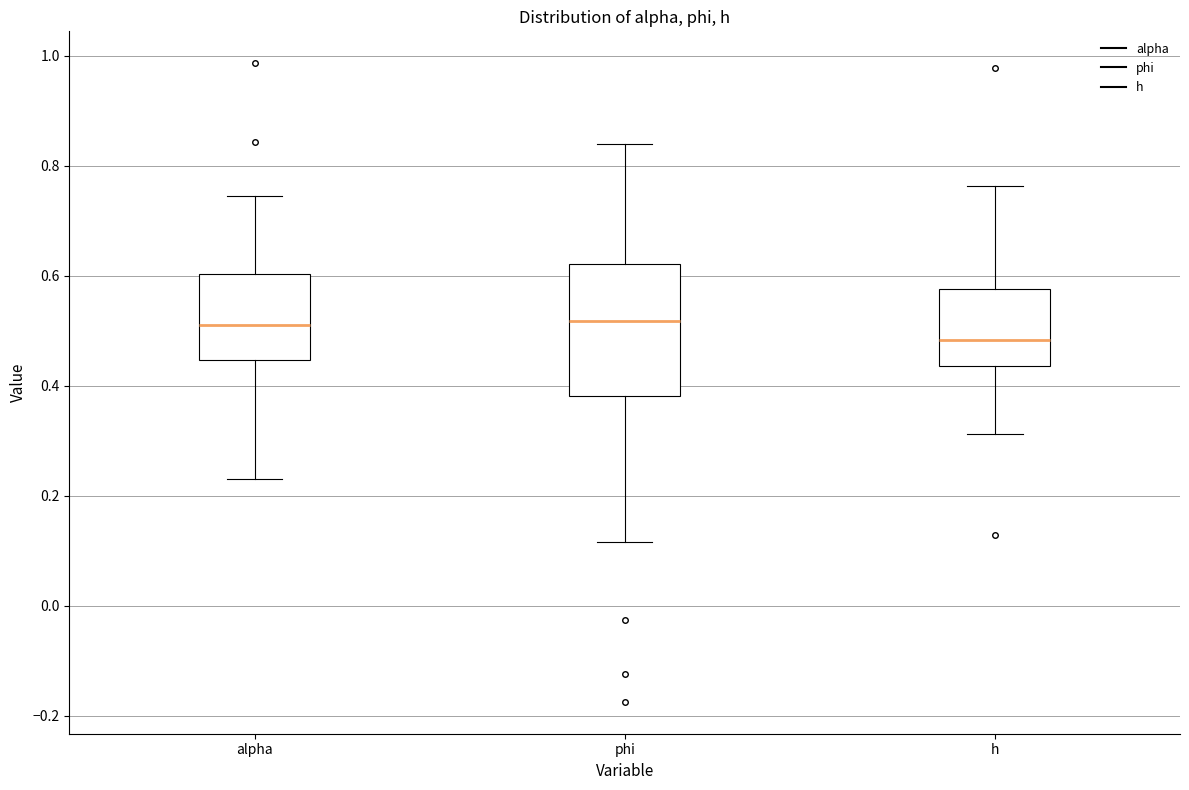

Comparing the boxes themselves (not the whiskers), which one is the tallest?

phi